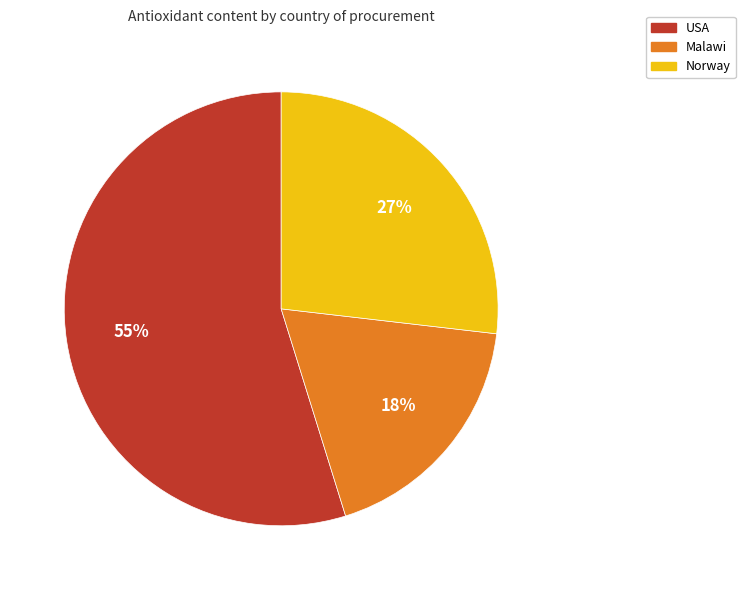

Is there any slice that represents more than half of the pie?

Yes